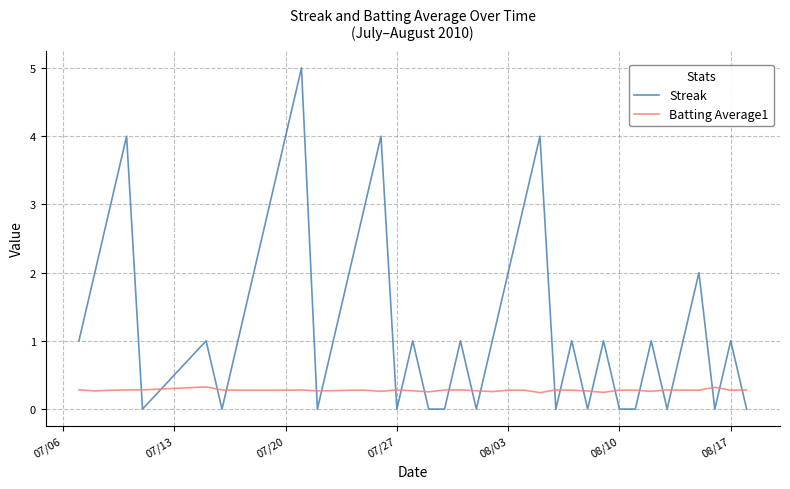

Rank the series by their average value, from lowest to highest.

Batting Average1, Streak